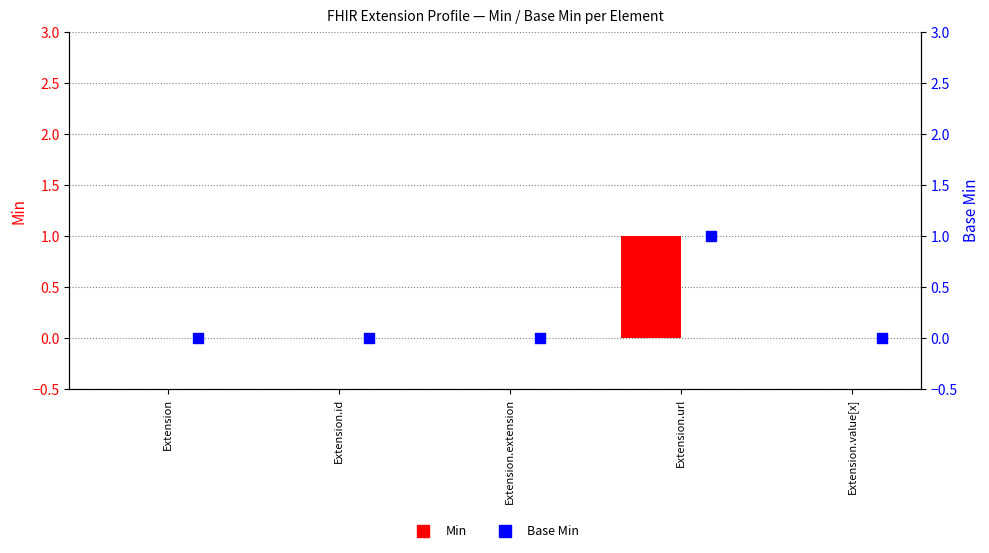

Which series has the largest total across all categories?

Min